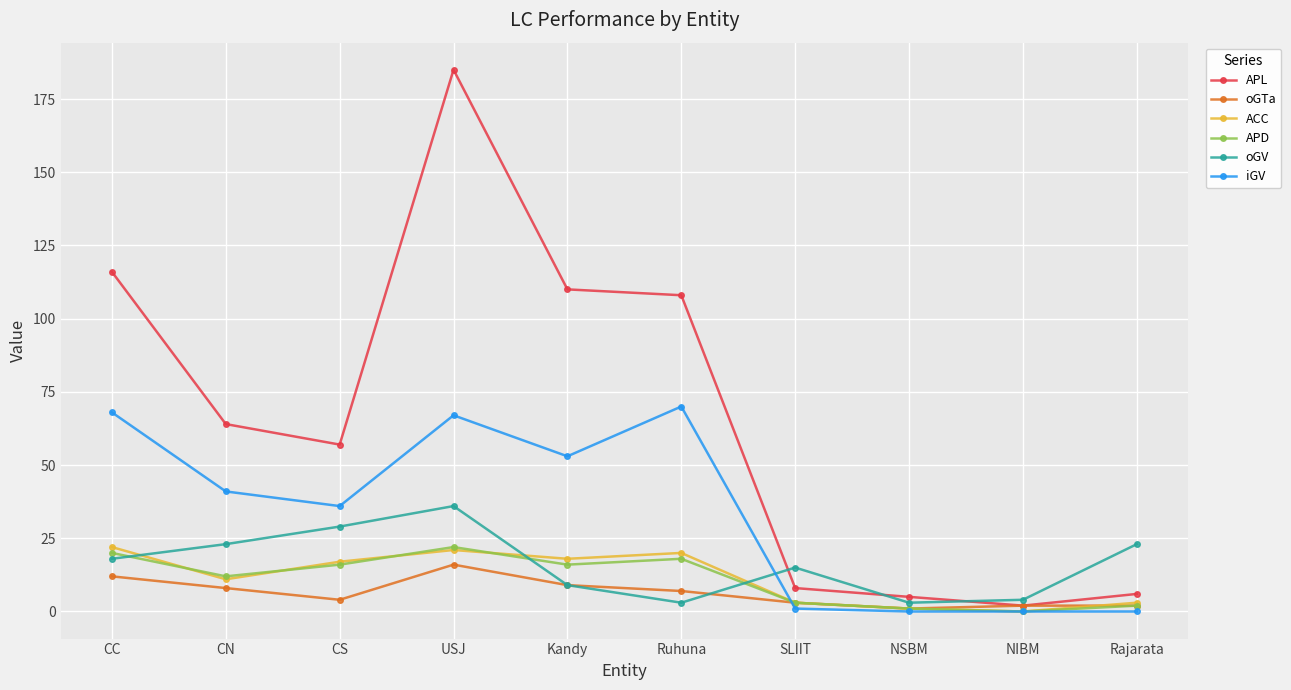

At which category does APL reach its first local valley?

CS